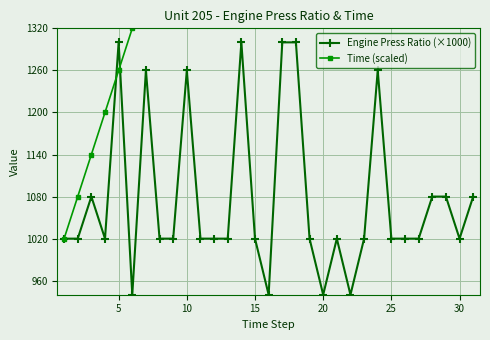

Reading left to right, transcribe all the data shown in this chart.

Engine Press Ratio (×1000): 1020	1020	1080	1020	1300	940	1260	1020	1020	1260	1020	1020	1020	1300	1020	940	1300	1300	1020	940	1020	940	1020	1260	1020	1020	1020	1080	1080	1020	1080
Time (scaled): 1020	1080	1140	1200	1260	1320	1380	1440	1500	1560	1620	1680	1740	1800	1860	1920	1980	2040	2100	2160	2220	2280	2340	2400	2460	2520	2580	2640	2700	2760	2820